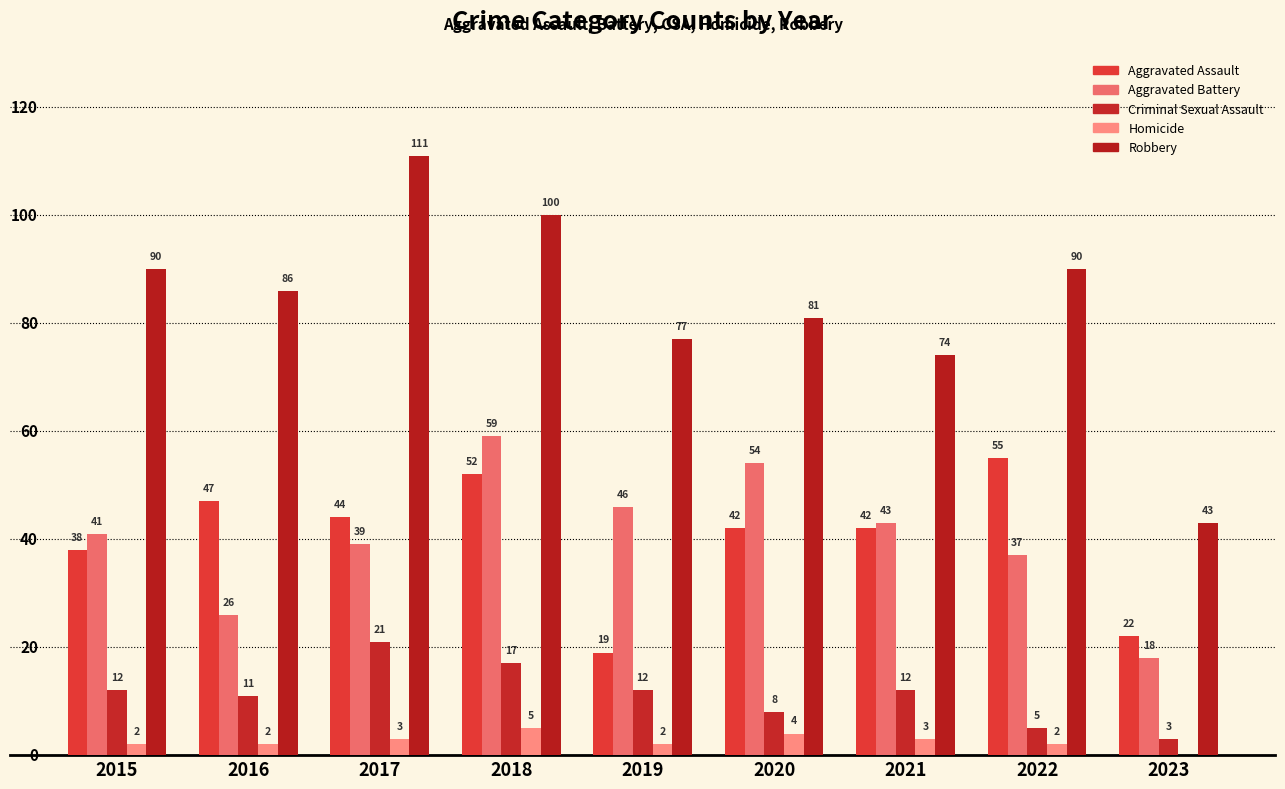

Which has a higher value, 2023 or 2019?

2023